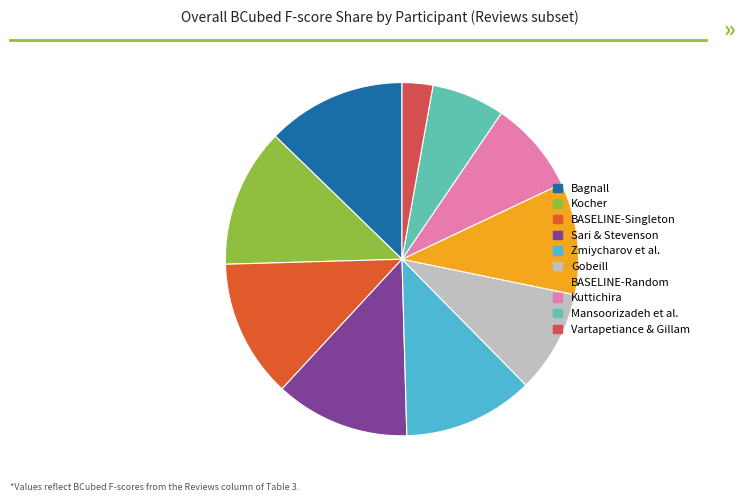

How many segments does this pie chart have?

10